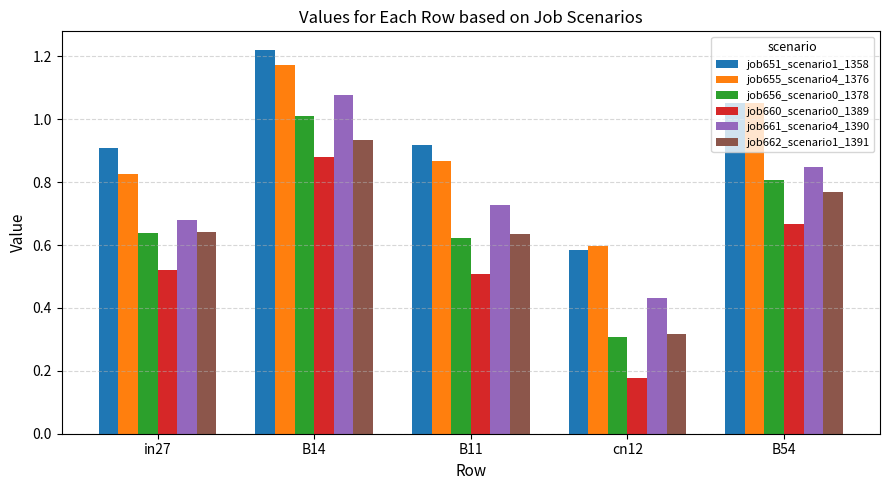

What are all the series names shown in the legend?

job651_scenario1_1358, job655_scenario4_1376, job656_scenario0_1378, job660_scenario0_1389, job661_scenario4_1390, job662_scenario1_1391